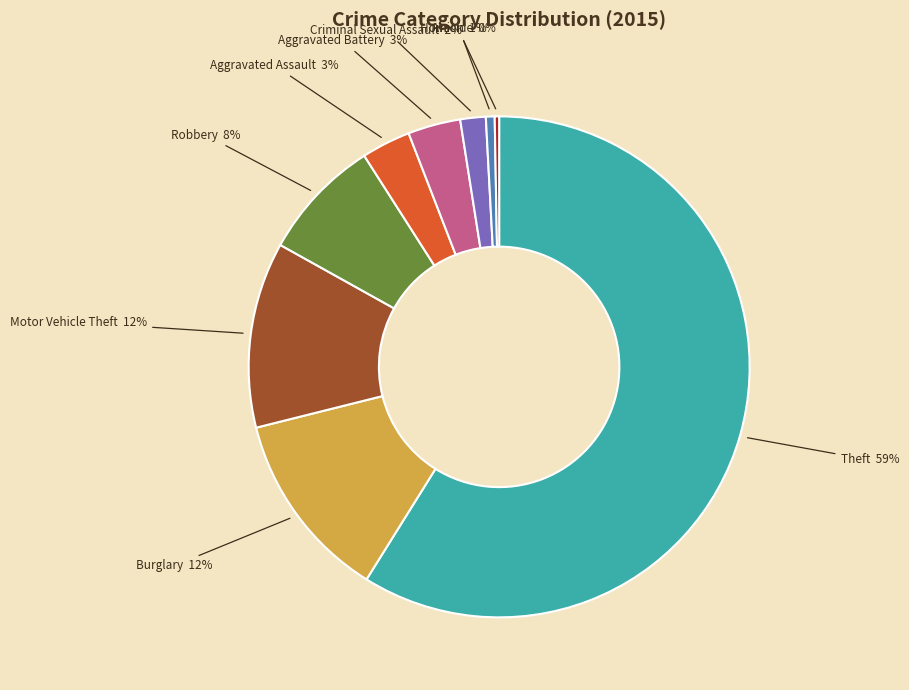

Is the sum of Homicide and Robbery greater than half?

No